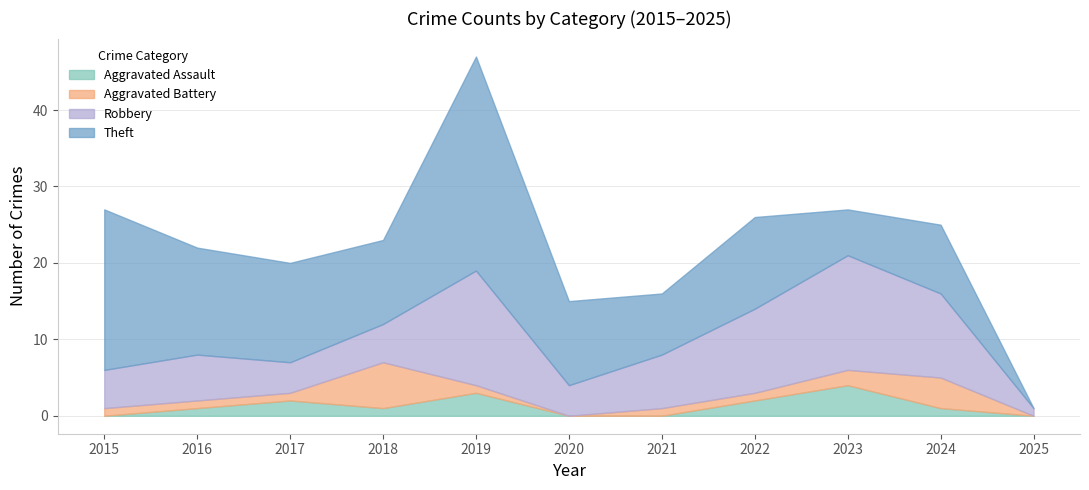

How many interior local valleys does the Total series have?

2